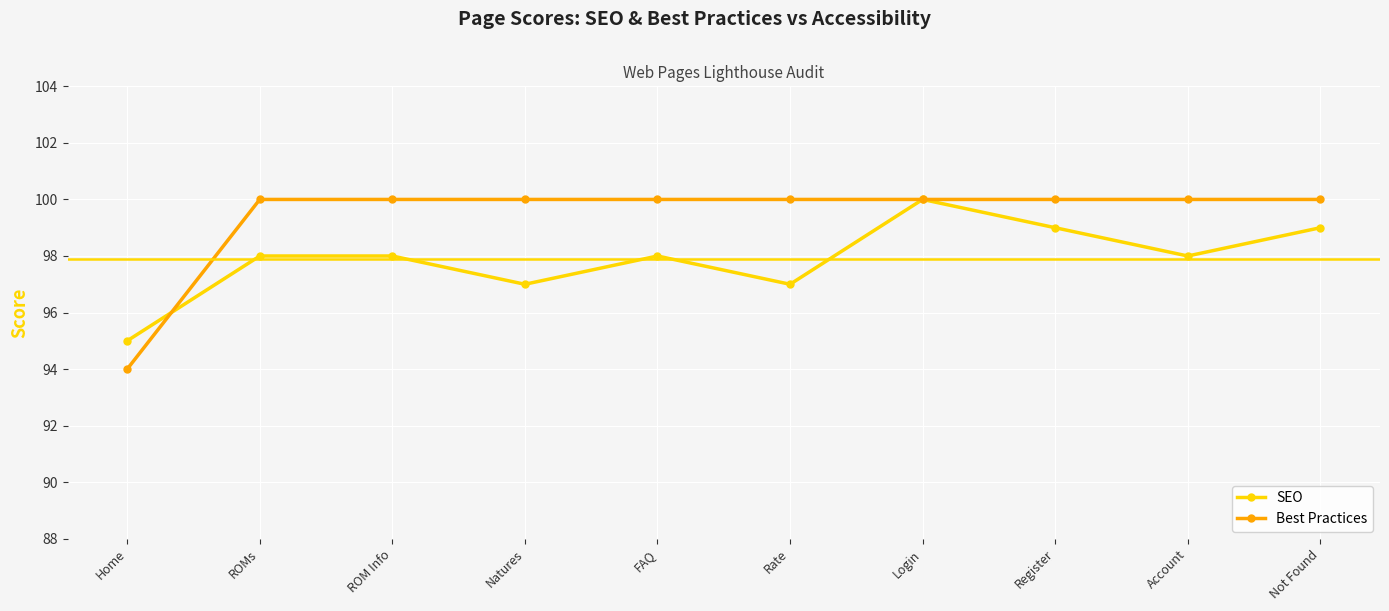

What is the total value across all series at Register?

199